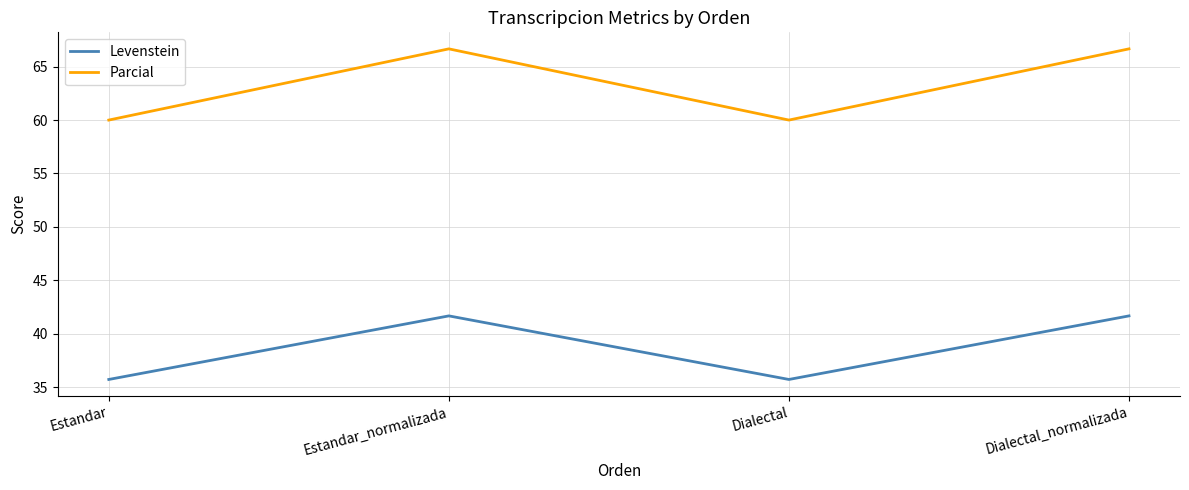

Where does the Levenstein series first go above 41?

Estandar_normalizada